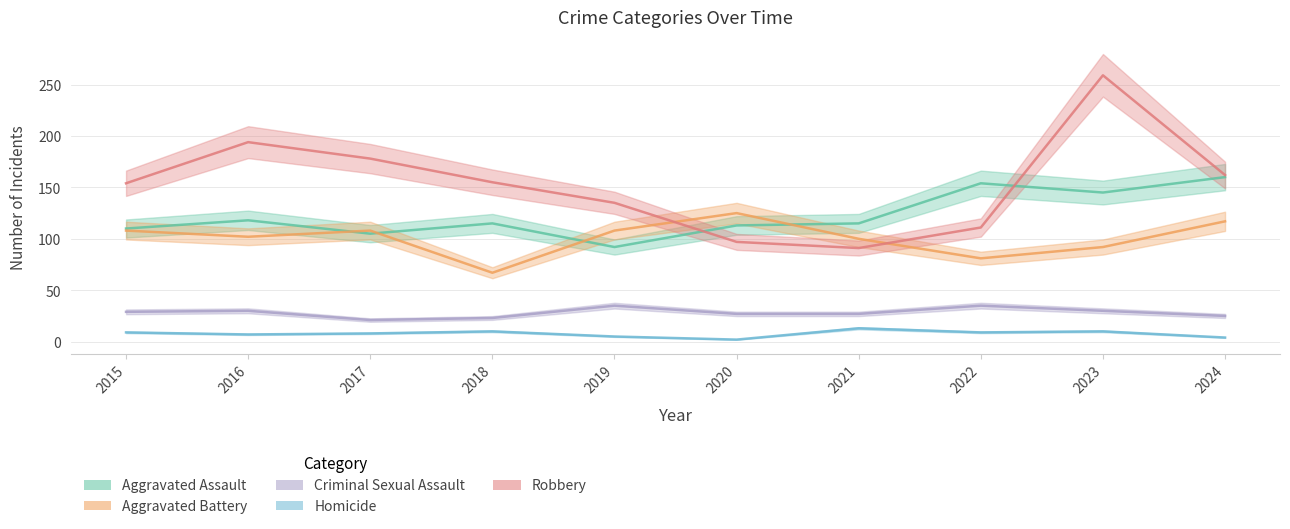

Does the chart have visible grid lines?

Yes